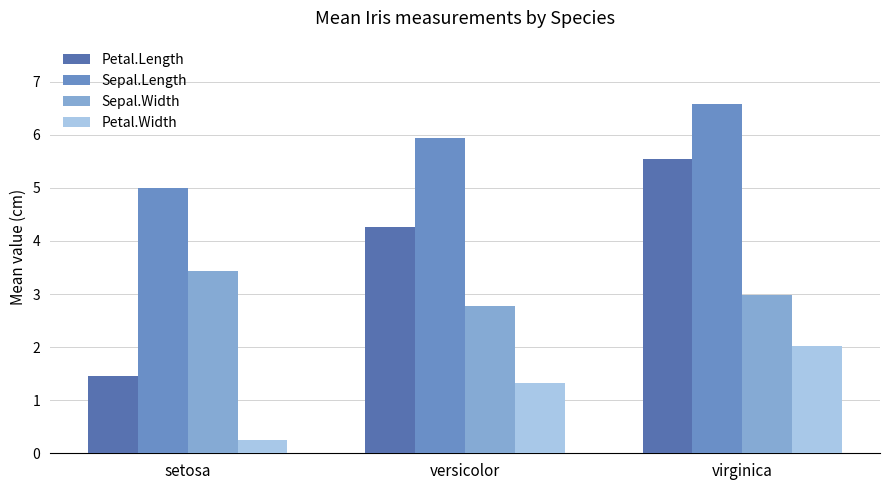

Is the value of Petal.Length at versicolor greater than the value of Sepal.Width at virginica?

Yes